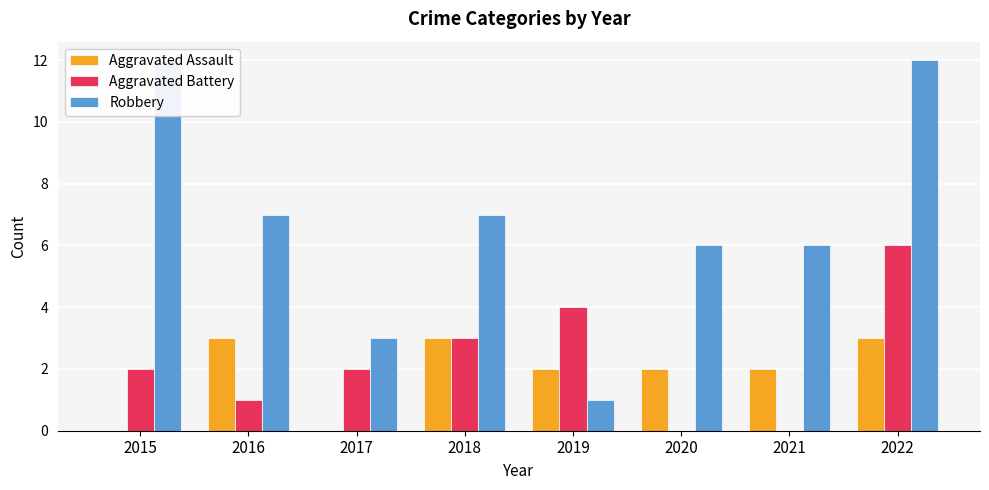

What value does the Aggravated Battery series have at 2017?

2